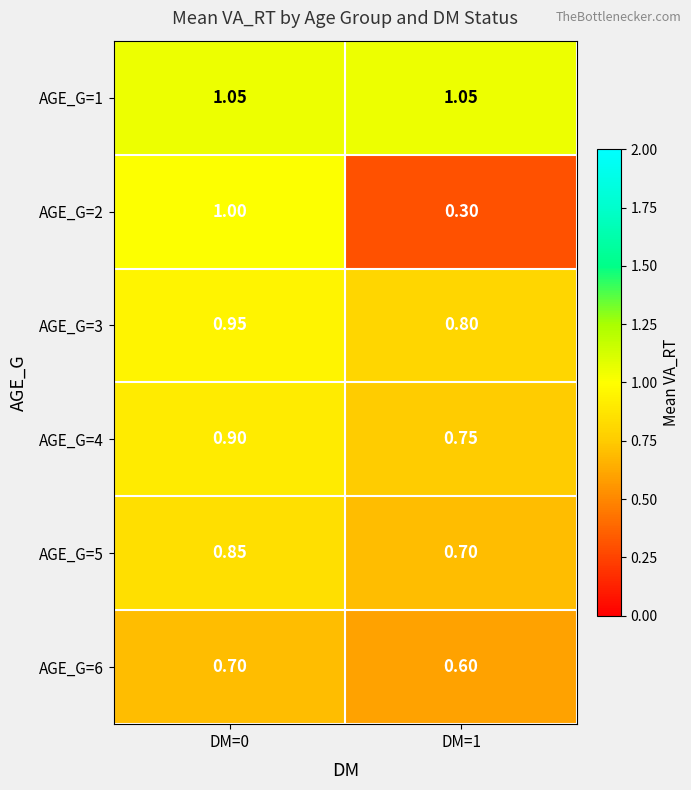

Count the number of categories in the chart.

2